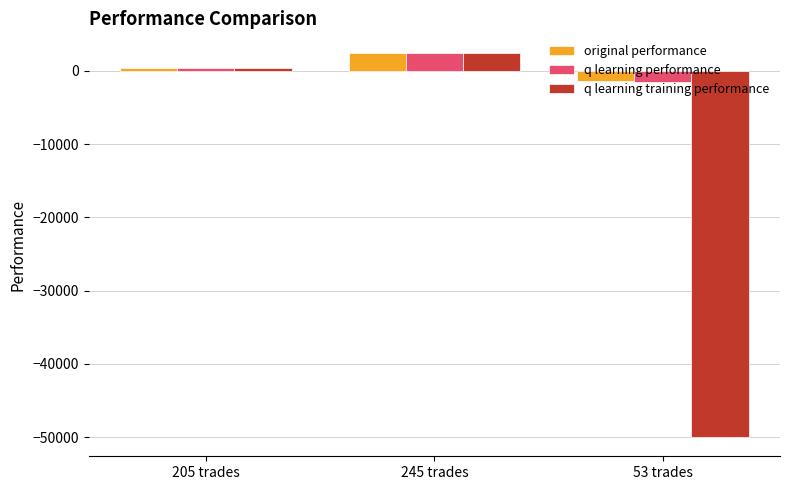

Which category has the highest value in the q learning performance series?

245 trades